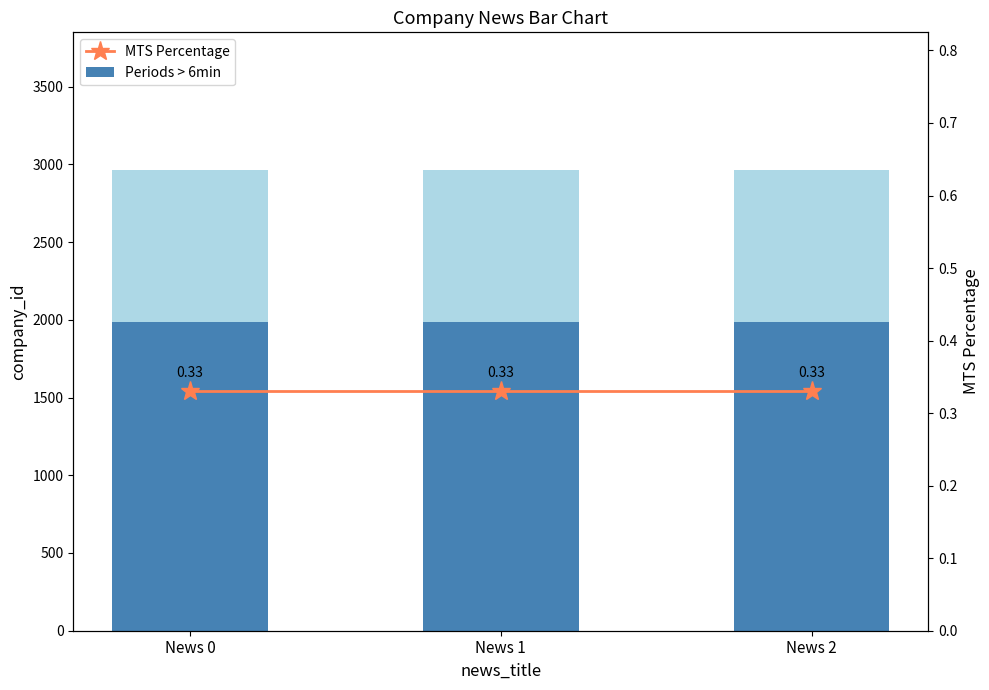

Which category has the highest value in the MTS Percentage series?

News 0